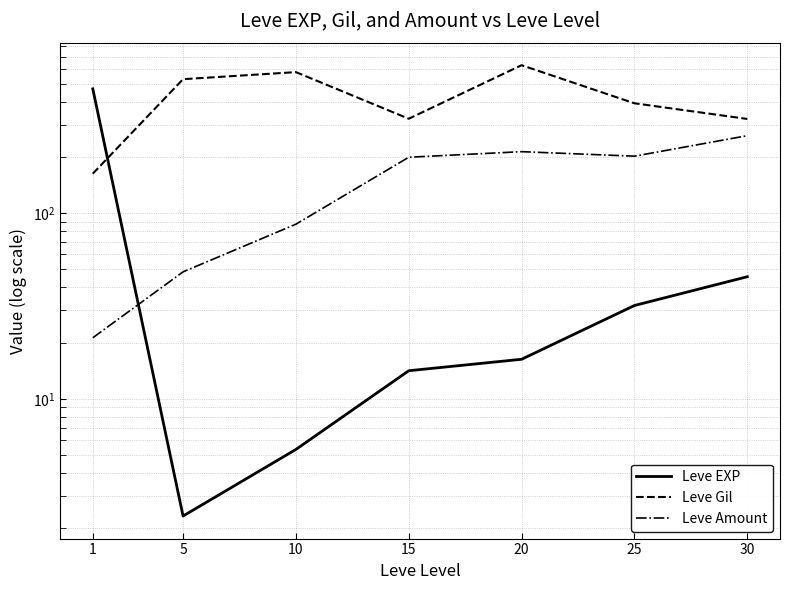

What is the lowest value of the Leve Gil series?

163.5